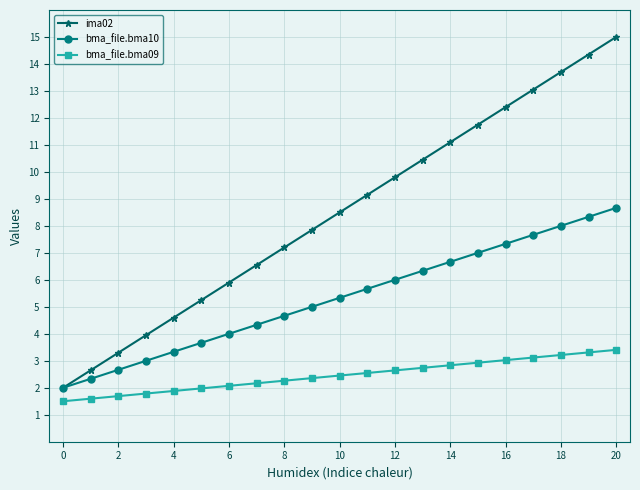

Which series has the largest total across all categories?

ima02